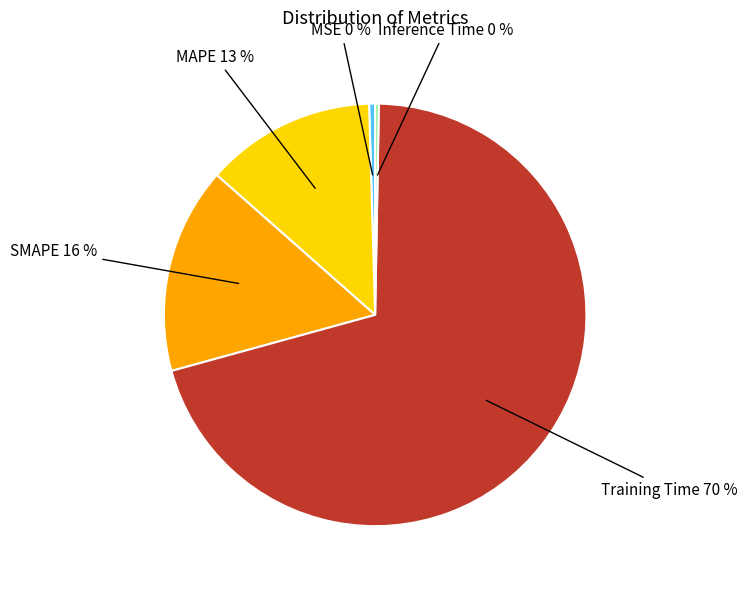

True or false: MSE accounts for 12% of the total.

False